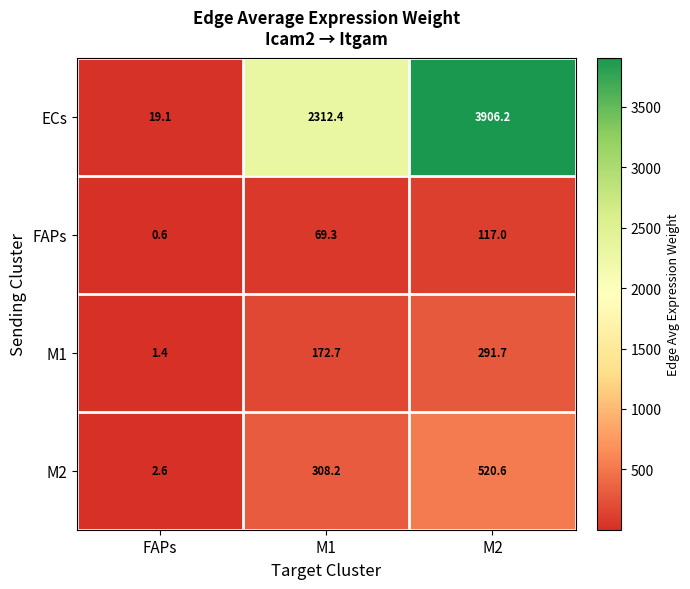

Rank the series at FAPs from highest to lowest value.

ECs, M2, M1, FAPs